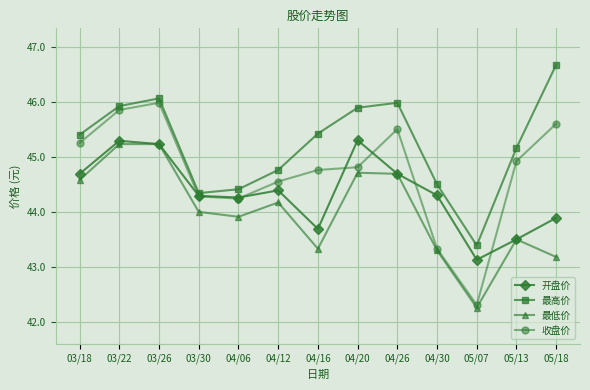

What is the minimum value shown in the chart?

42.3